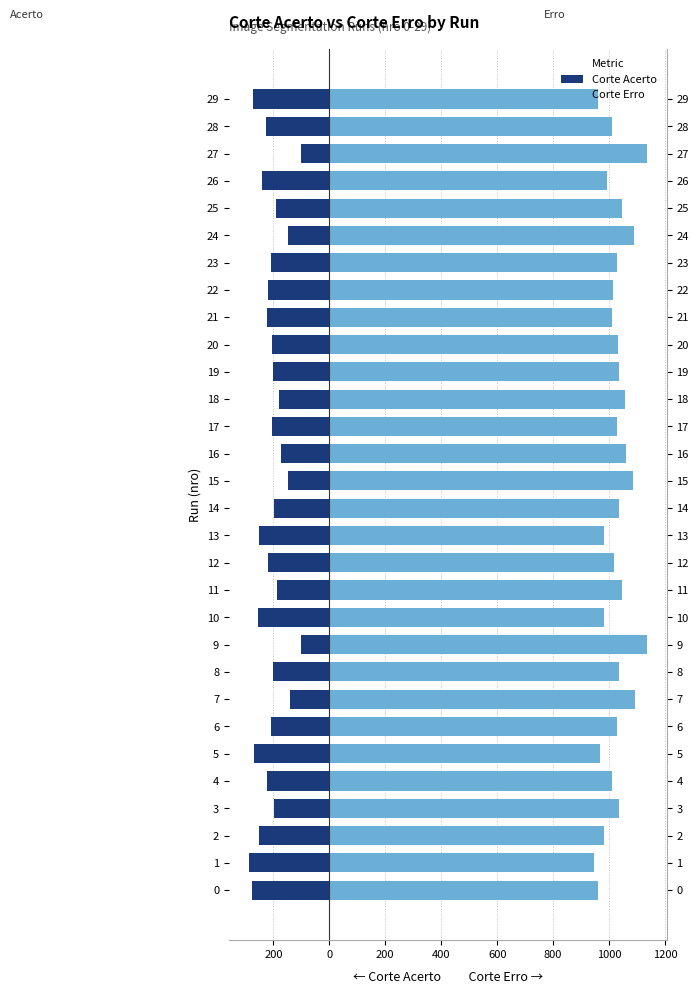

What is the difference between the highest and lowest values at 22?

1235